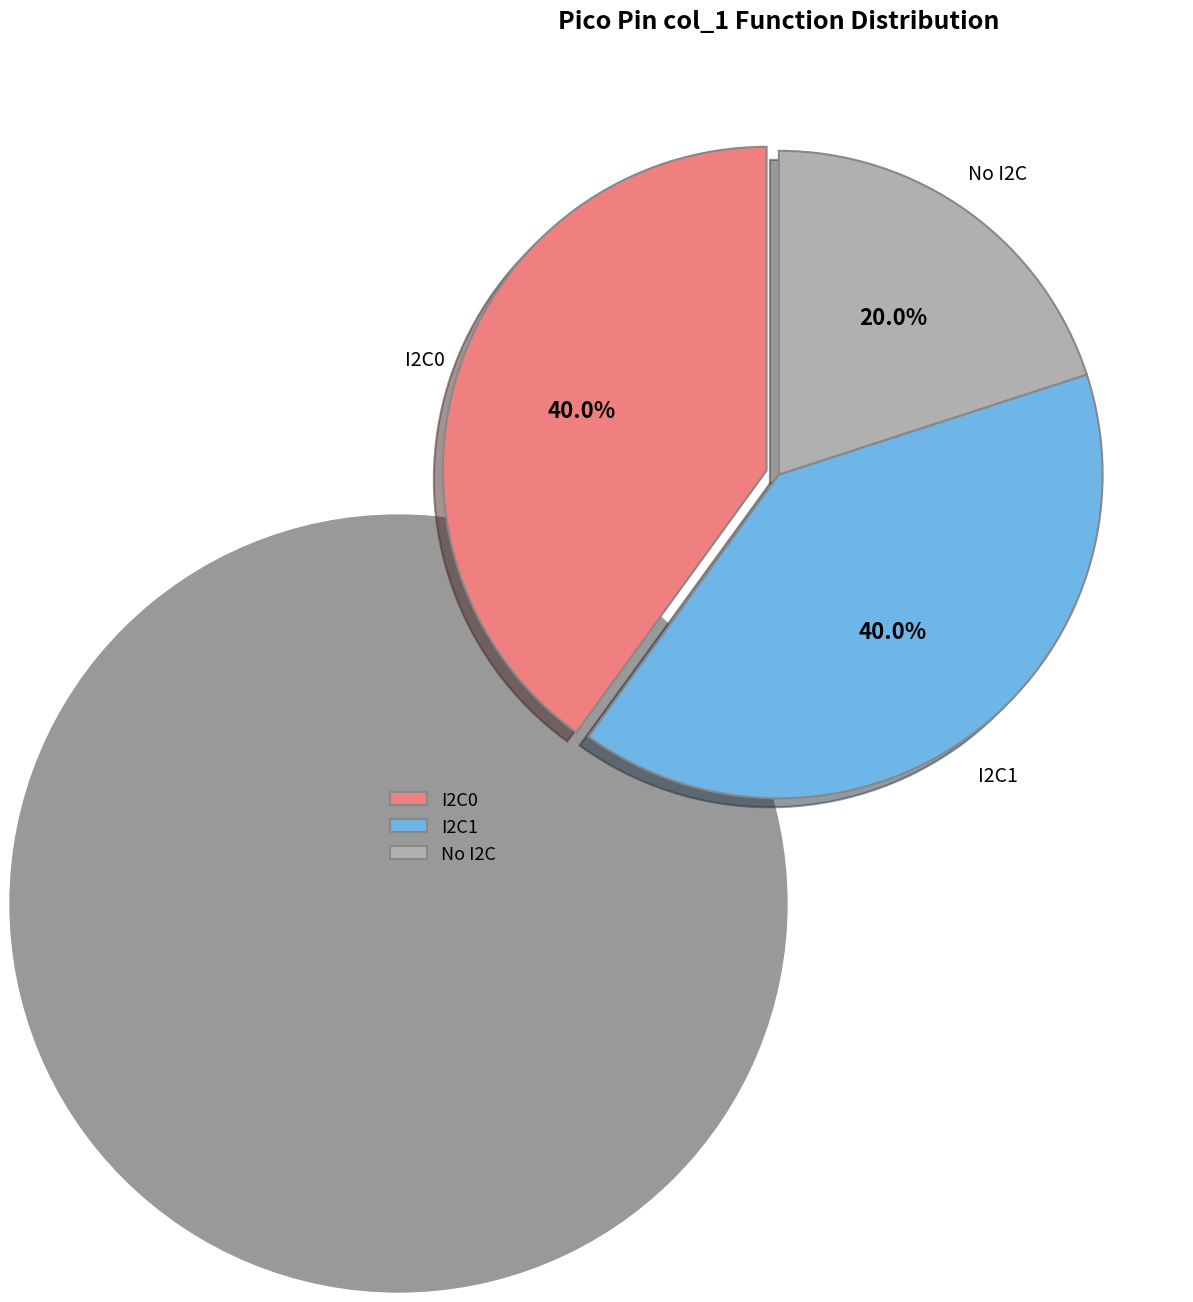

Which has a higher value, No I2C or I2C1?

I2C1